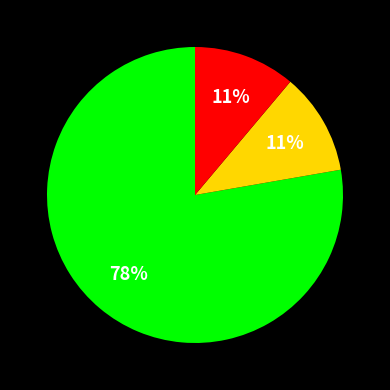

Is there a majority slice in this chart?

Yes